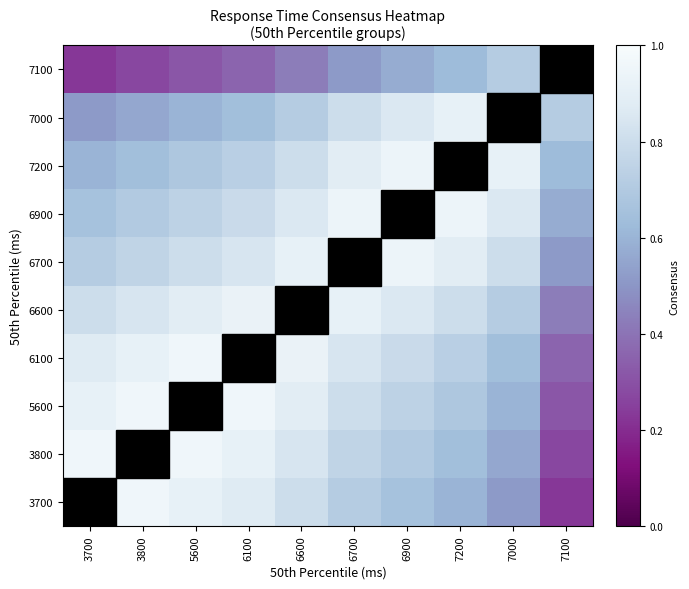

What is the total value across all series at 6100?

8.0